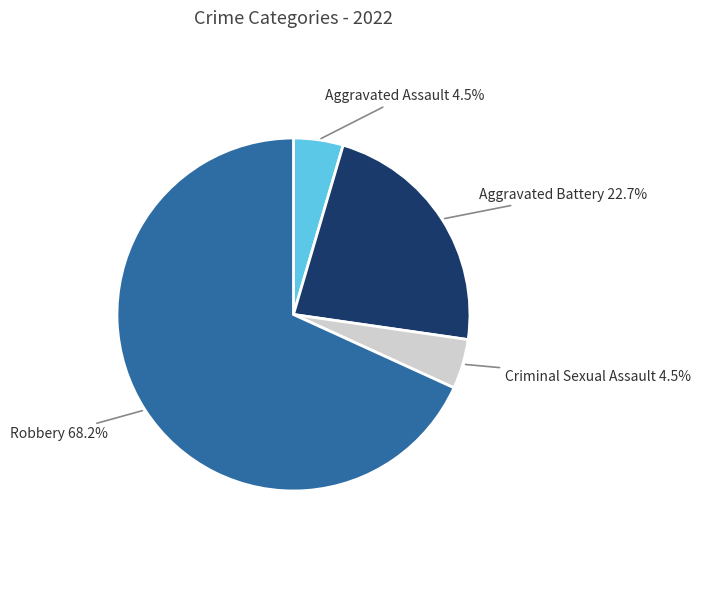

Does any single category account for the majority?

Yes